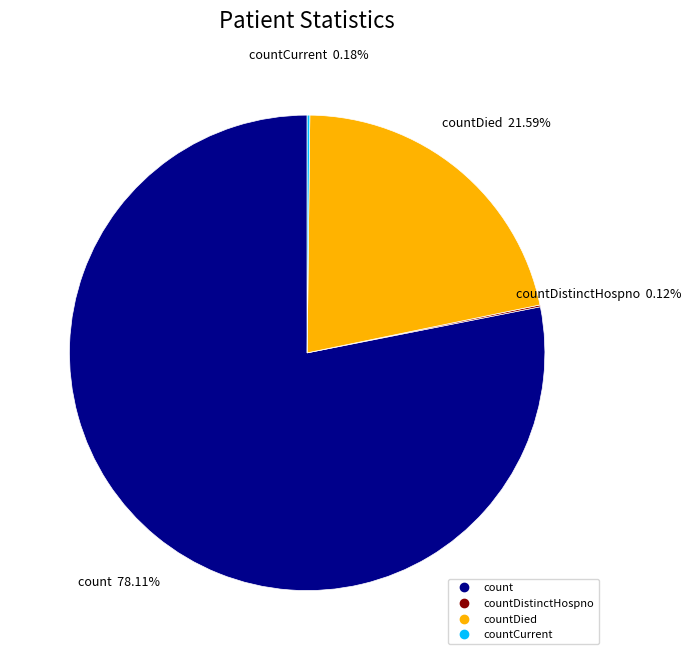

Does any single category account for the majority?

Yes